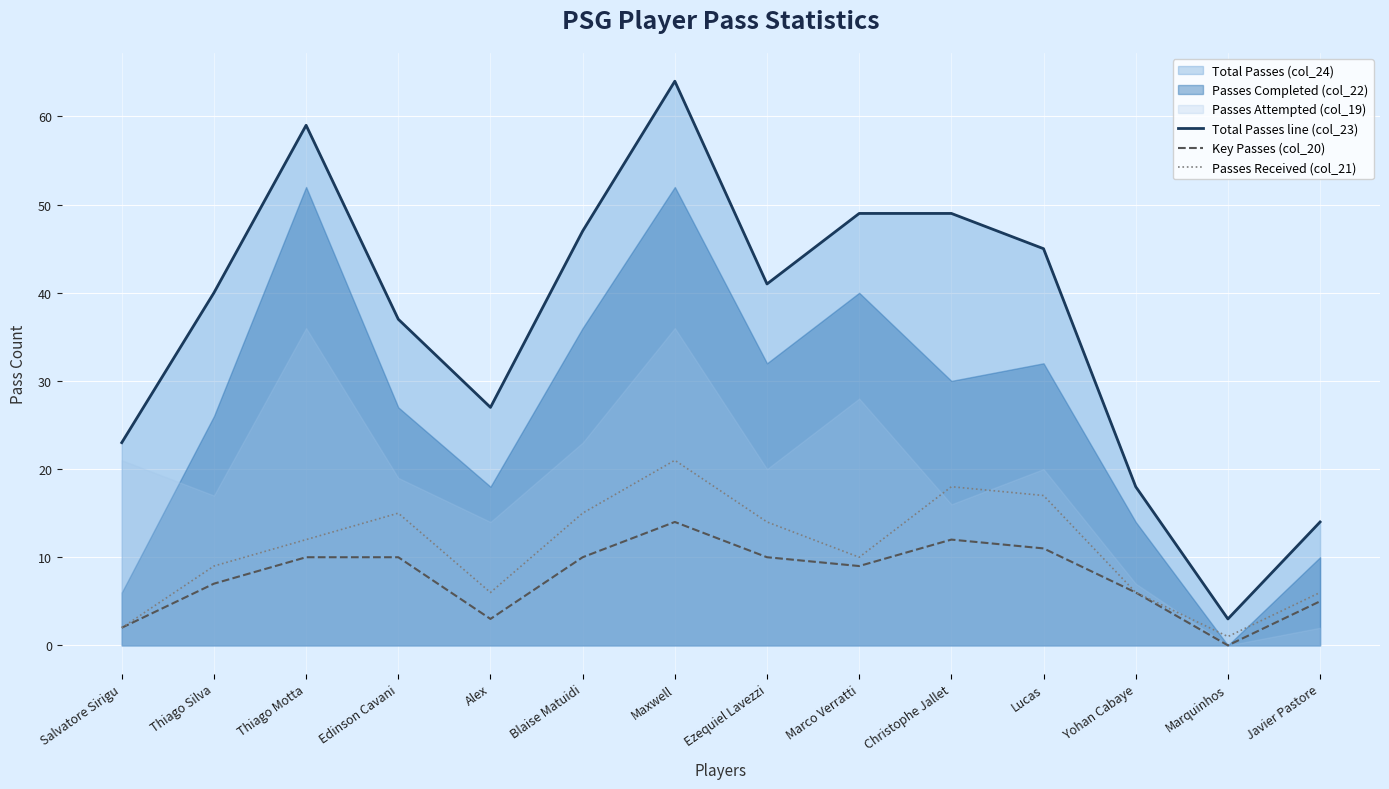

What is the difference between the highest and lowest values at Christophe Jallet?

37